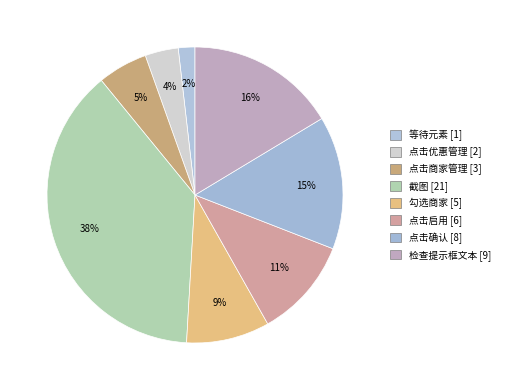

How many slices are in this pie chart?

8